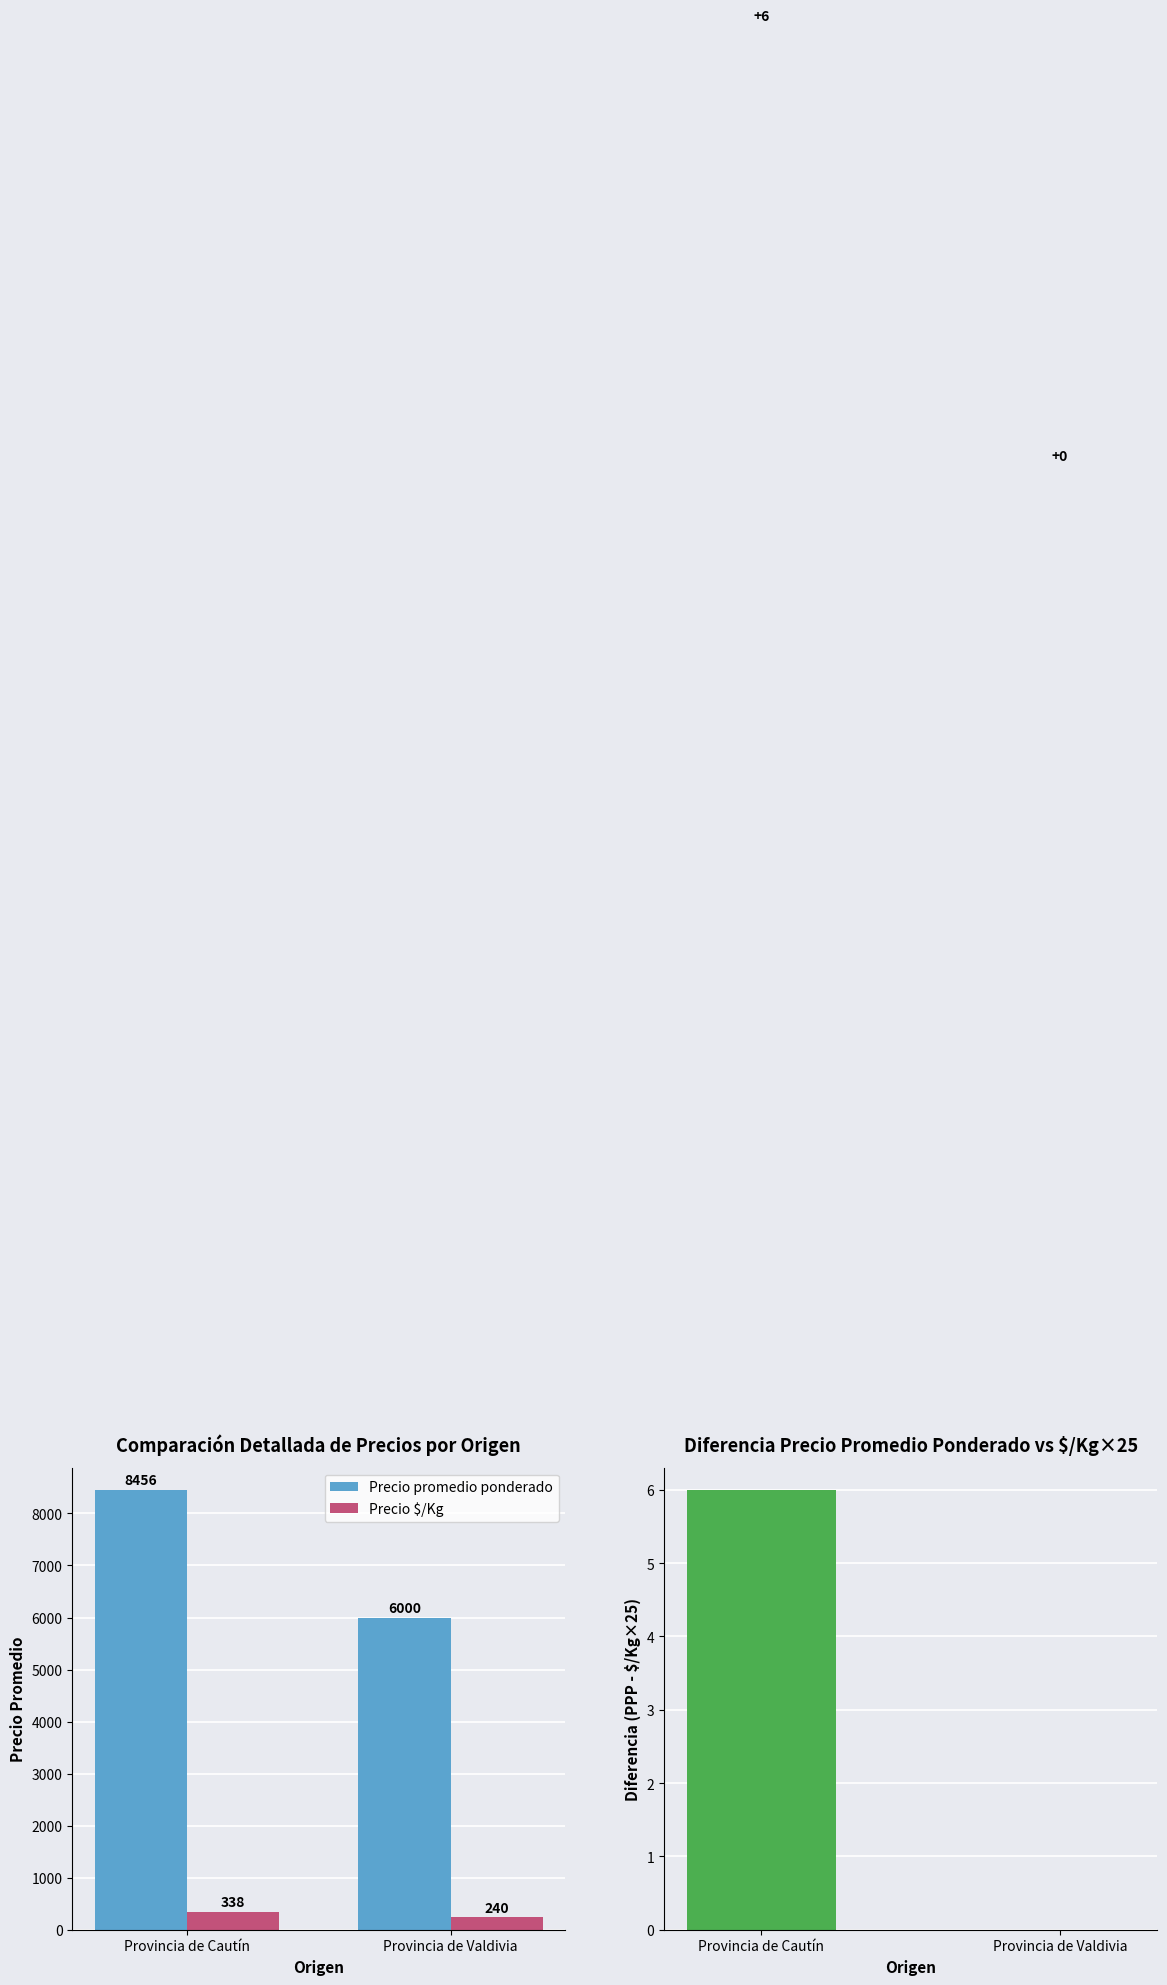

Which category has the highest value across all series?

Provincia de Cautín